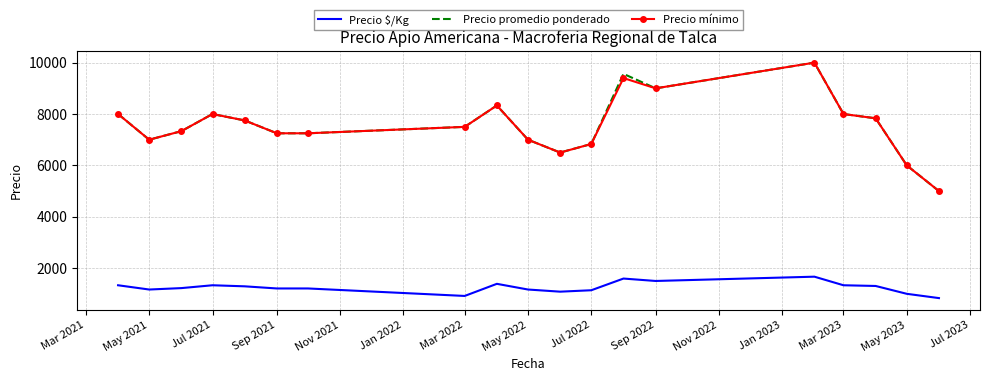

True or false: Precio mínimo and Precio $/Kg cross at least once.

False